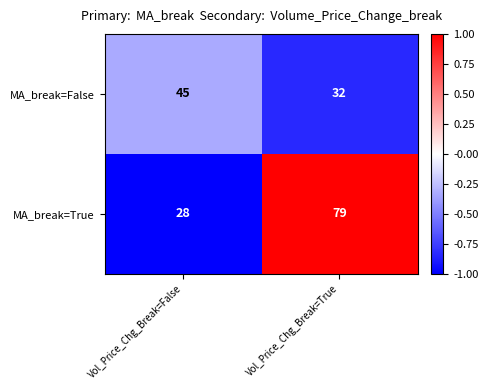

Is it true that MA_break=True equals 79 at Vol_Price_Chg_Break=True?

True